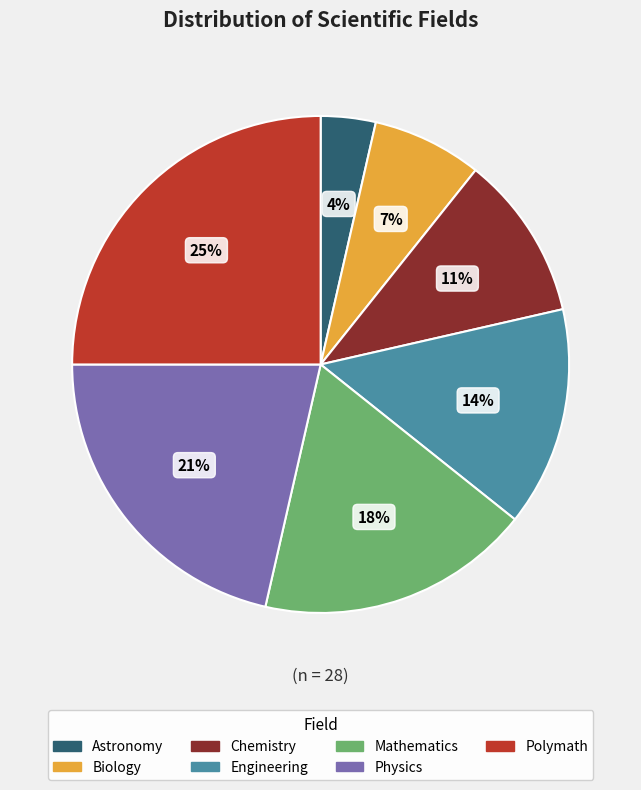

How many segments does this pie chart have?

7